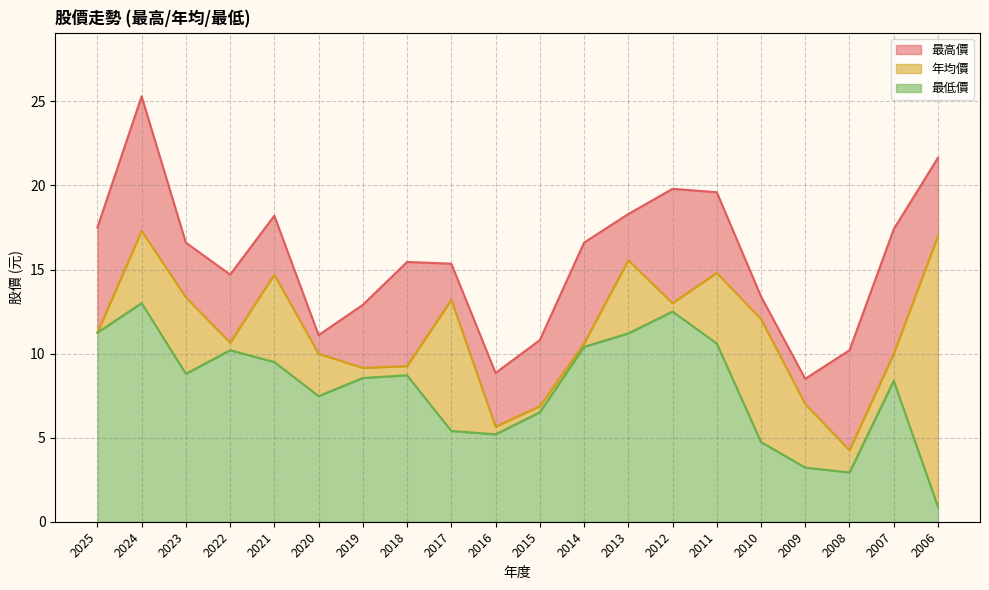

Which series has the largest range (max minus min)?

最高價